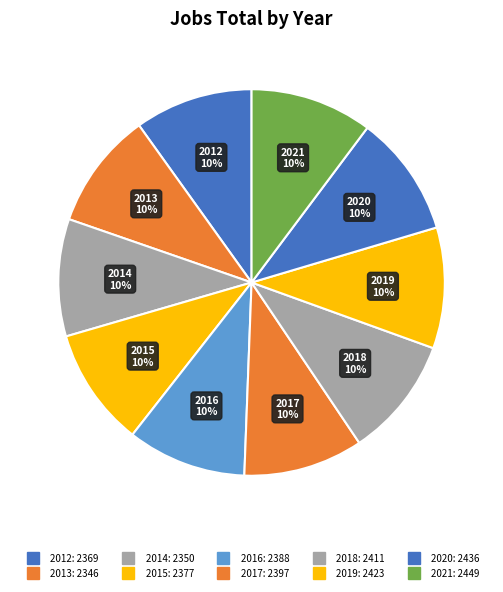

Do 2020 and 2019 together represent more than half of the pie?

No